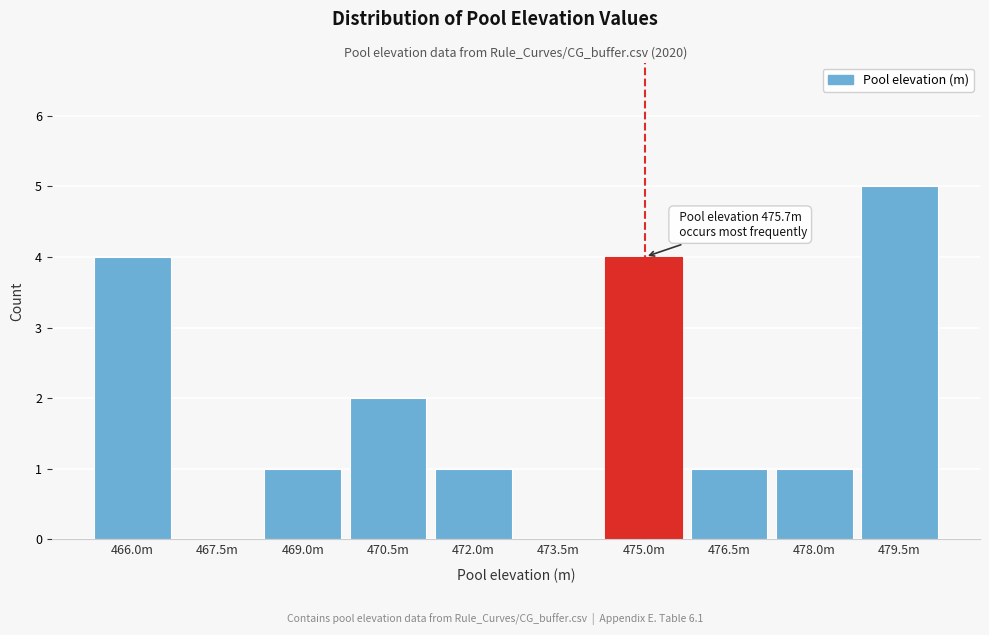

Reading left to right, extract all data points from this chart.

466.0m=4	467.5m=0	469.0m=1	470.5m=2	472.0m=1	473.5m=0	475.0m=4	476.5m=1	478.0m=1	479.5m=5